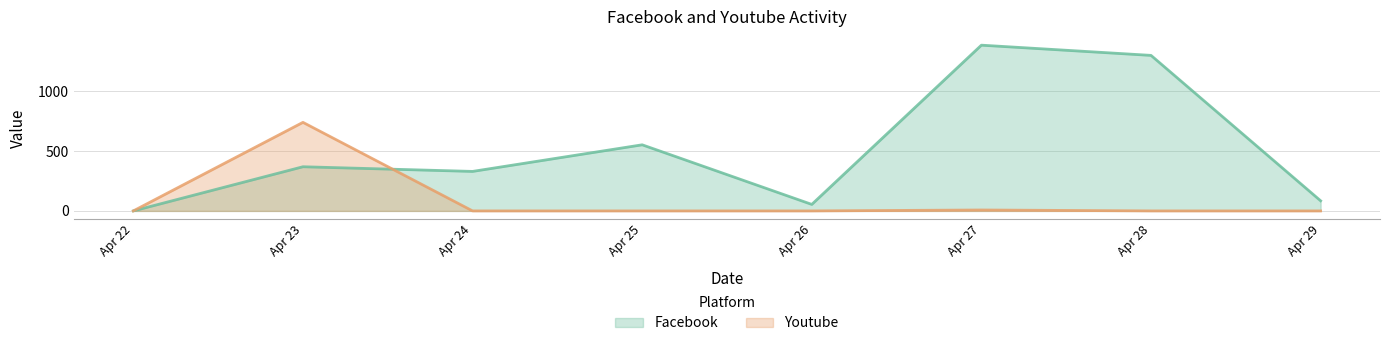

After their last crossing, which series has the higher values: Youtube or Facebook?

Facebook